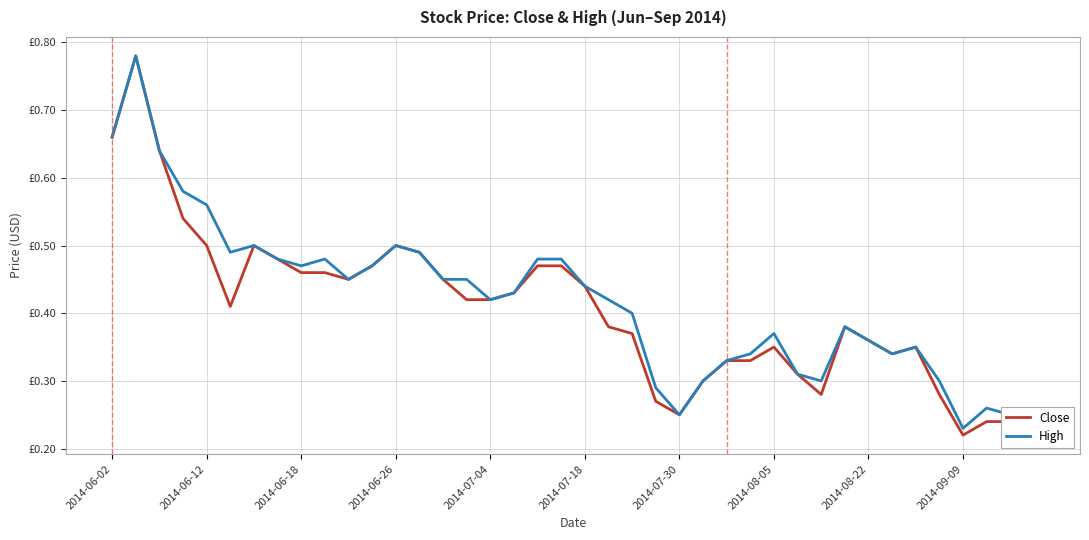

What are all the series names shown in the legend?

Close, High